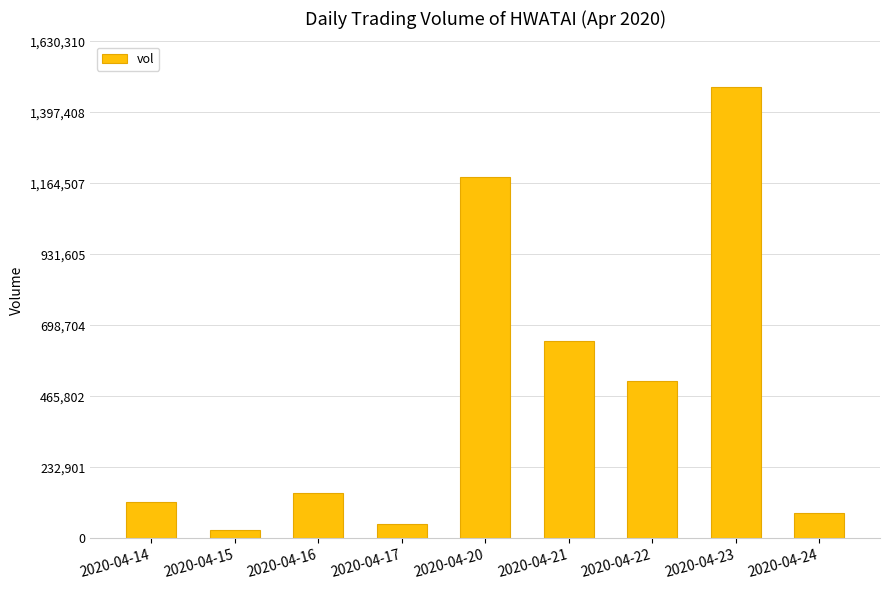

What is the value of the 6th bar from the left?

647800